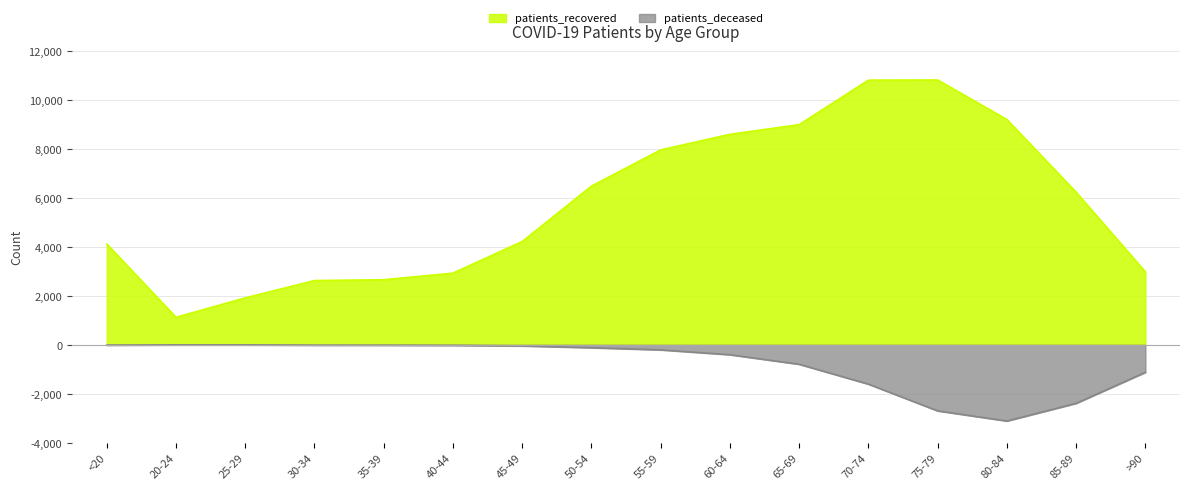

What are all the series names shown in the legend?

patients_recovered, patients_deceased